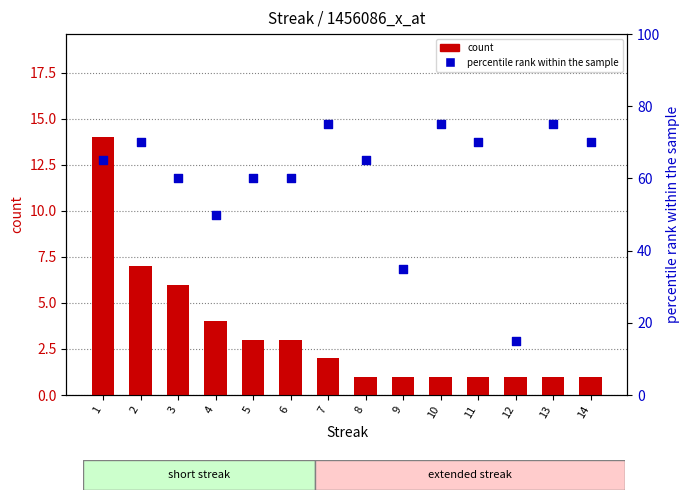

What are all the series names shown in the legend?

count, percentile rank within the sample